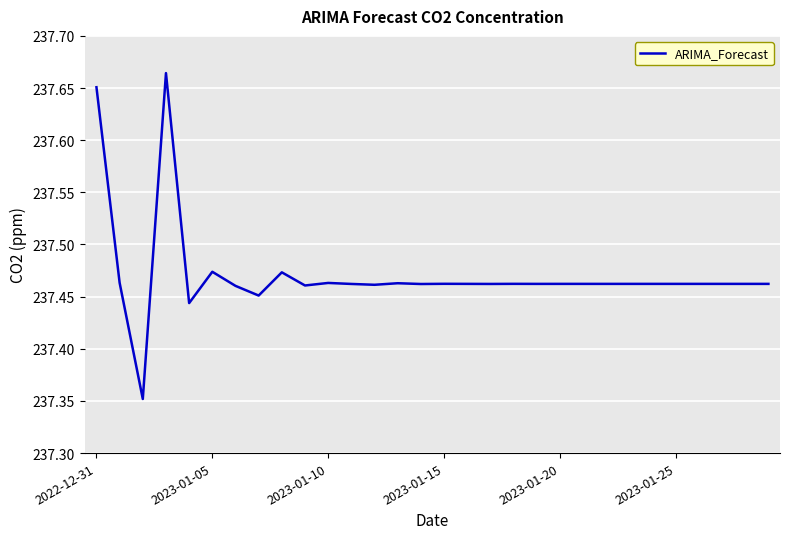

What is the difference between the maximum and minimum values?

0.3